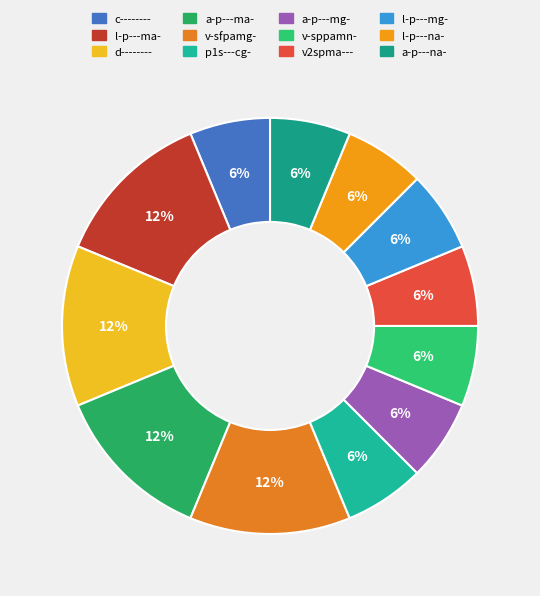

What is the largest slice in the pie chart?

l-p---ma-